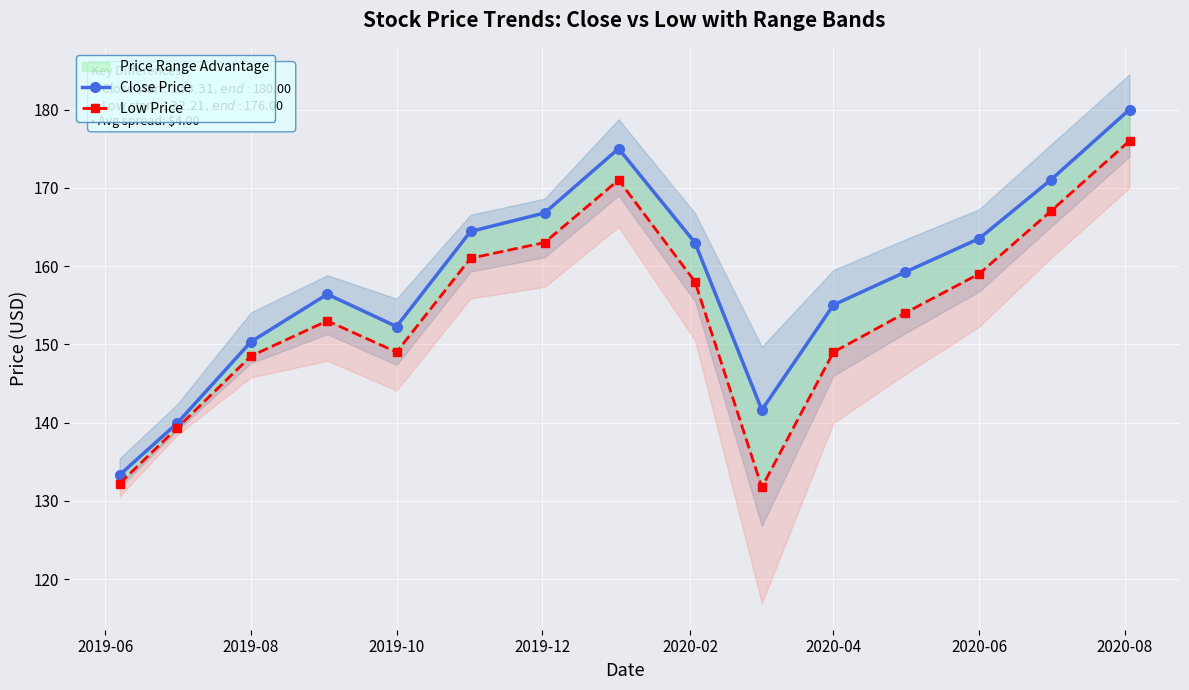

Rank the series by their average value, from lowest to highest.

Low Price, Close Price